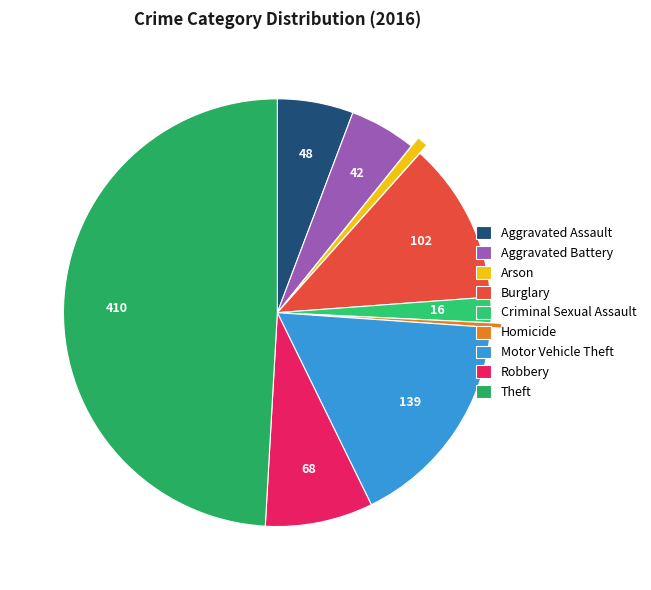

The Robbery slice represents 8% of the pie. True or false?

True